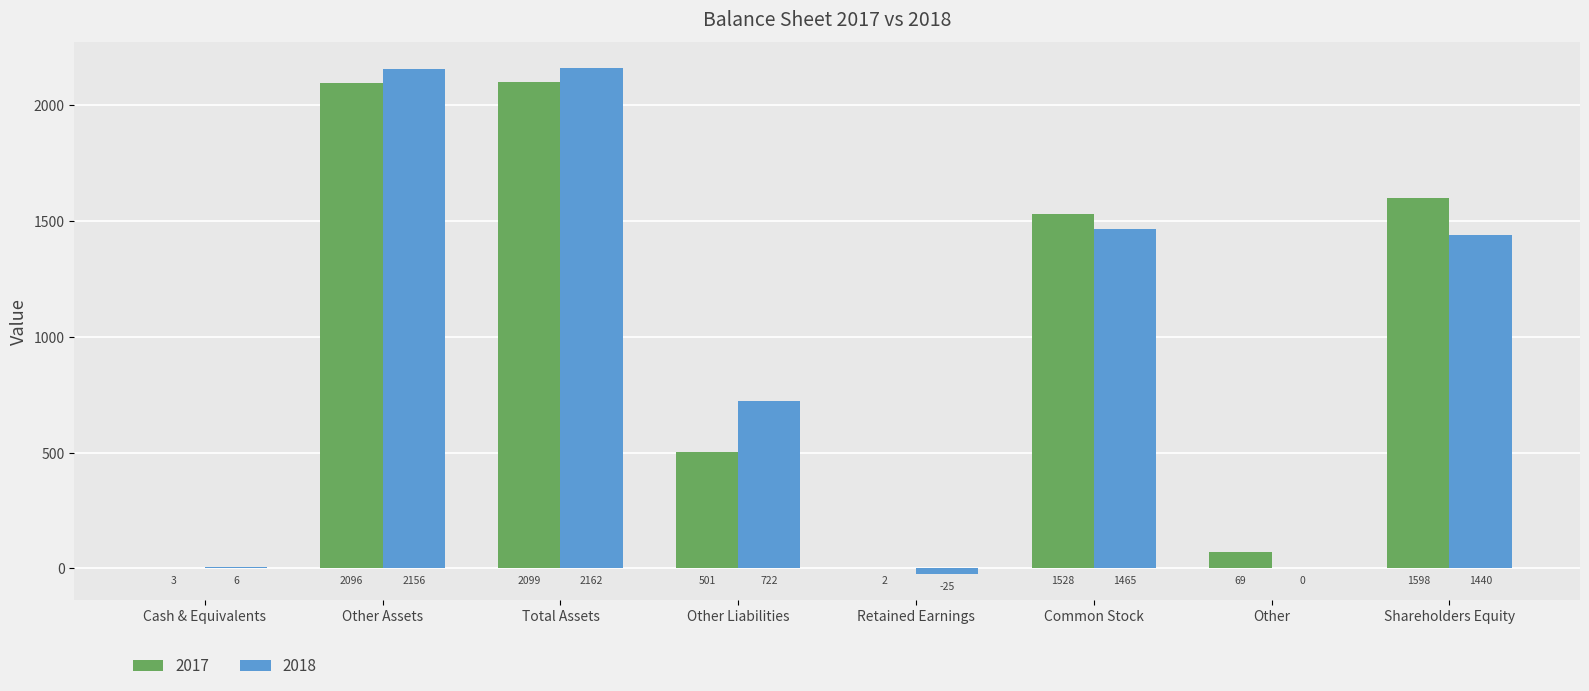

Count the number of data series in this chart.

2